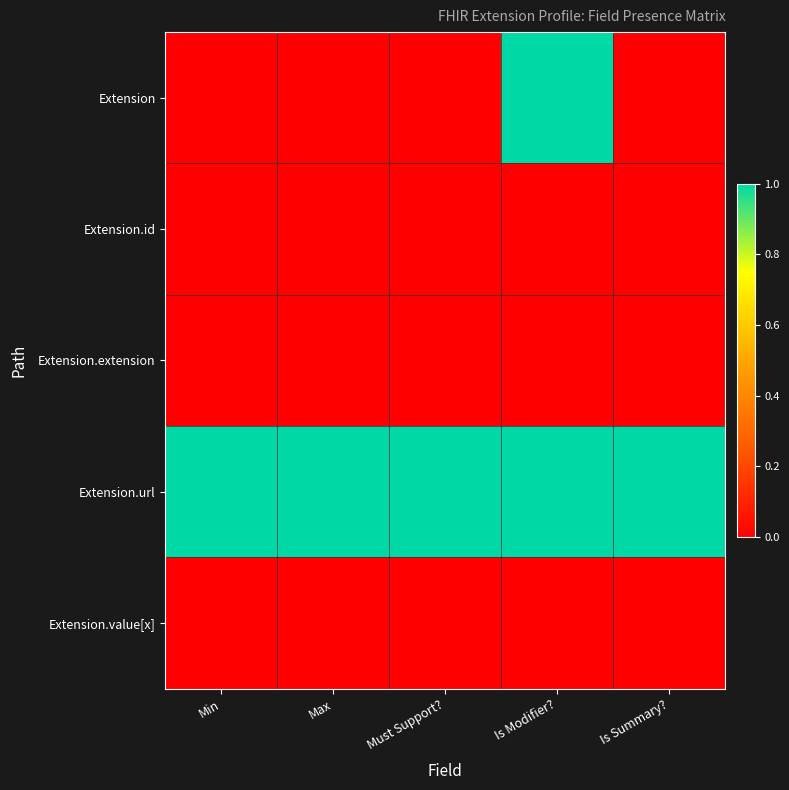

At which category is the sum across all series the highest?

Is Modifier?